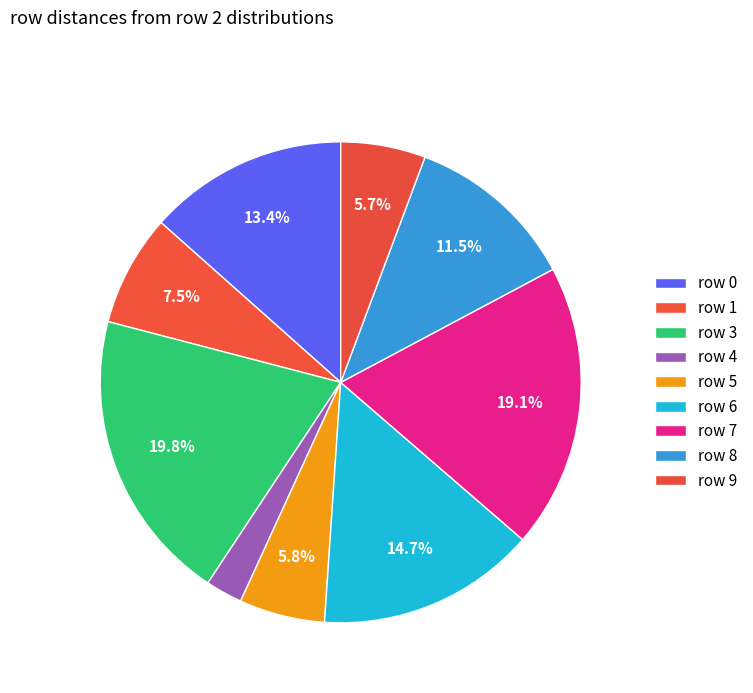

Which slice is the largest?

3